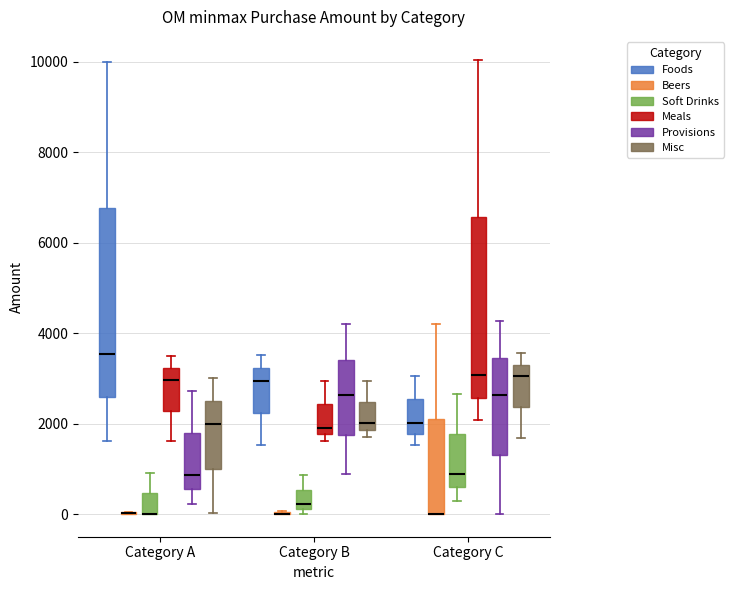

Reading left to right, read every box against the y-axis: the position of its median line, the range the box covers, and the ends of its whiskers. The values are not printed on the chart, so give them approximately, as read against the axis.

Category A (Foods): median 3600, box 2600 to 6800, whiskers 1600 to 10000
Category A (Beers): box collapsed to a line at 0, whiskers 0 to 0
Category A (Soft Drinks): median 0 (drawn on the box's lower edge), box 0 to 400, whiskers 0 to 1000
Category A (Meals): median 3000, box 2200 to 3200, whiskers 1600 to 3600
Category A (Provisions): median 800, box 600 to 1800, whiskers 200 to 2800
Category A (Misc): median 2000, box 1000 to 2400, whiskers 0 to 3000
Category B (Foods): median 3000, box 2200 to 3200, whiskers 1600 to 3600
Category B (Beers): box collapsed to a line at 0, whiskers 0 to 0
Category B (Soft Drinks): median 200 (just above the box's lower edge), box 200 to 600, whiskers 0 to 800
Category B (Meals): median 2000, box 1800 to 2400, whiskers 1600 to 3000
Category B (Provisions): median 2600, box 1800 to 3400, whiskers 800 to 4200
Category B (Misc): median 2000, box 1800 to 2400, whiskers 1600 to 3000
Category C (Foods): median 2000, box 1800 to 2600, whiskers 1600 to 3000
Category C (Beers): median 0 (drawn on the box's lower edge), box 0 to 2200, whiskers 0 to 4200
Category C (Soft Drinks): median 800, box 600 to 1800, whiskers 200 to 2600
Category C (Meals): median 3000, box 2600 to 6600, whiskers 2000 to 10000
Category C (Provisions): median 2600, box 1400 to 3400, whiskers 0 to 4200
Category C (Misc): median 3000, box 2400 to 3400, whiskers 1600 to 3600